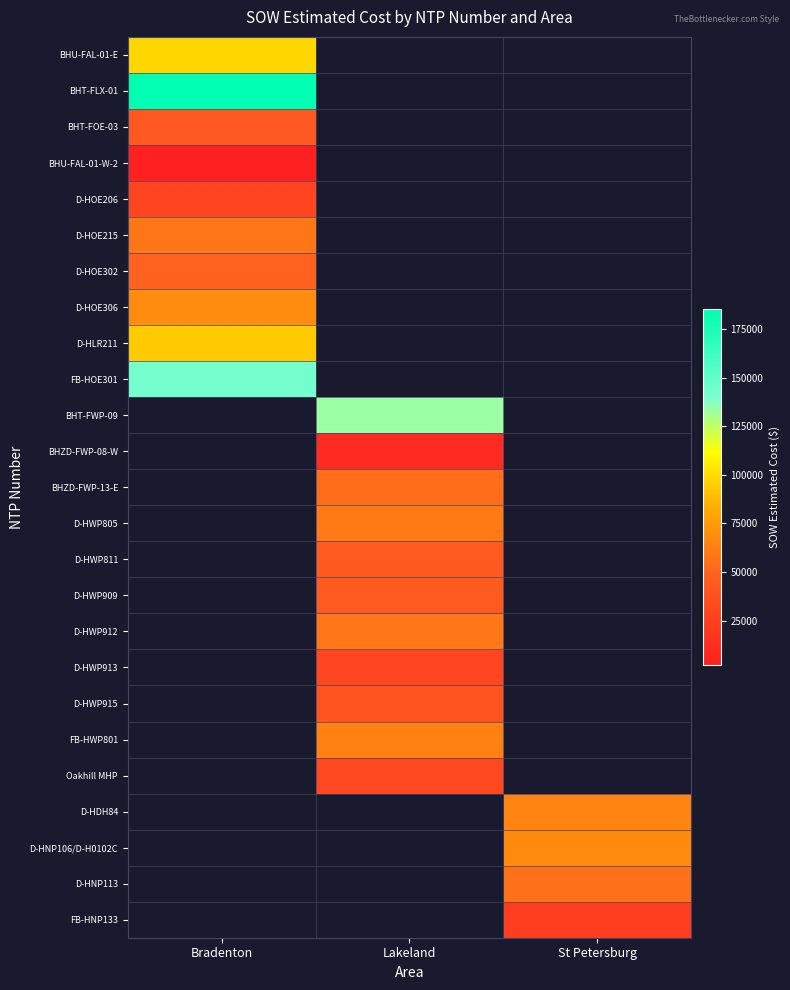

Which category has the highest value across all series?

Bradenton